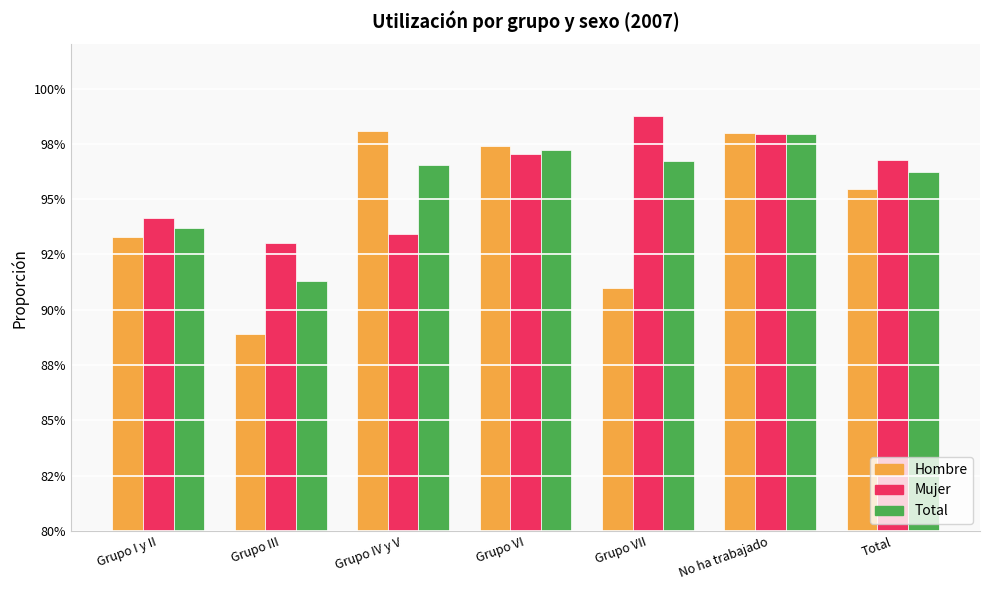

Which series has the largest range (max minus min)?

Hombre